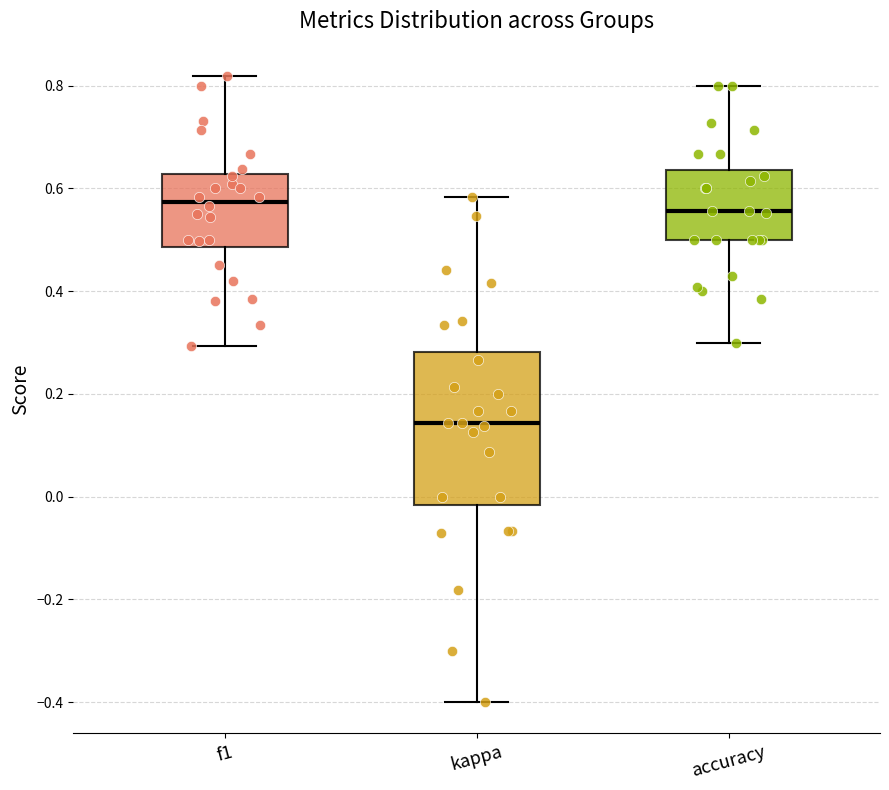

Which box is the tallest, from its lower edge to its upper edge?

kappa